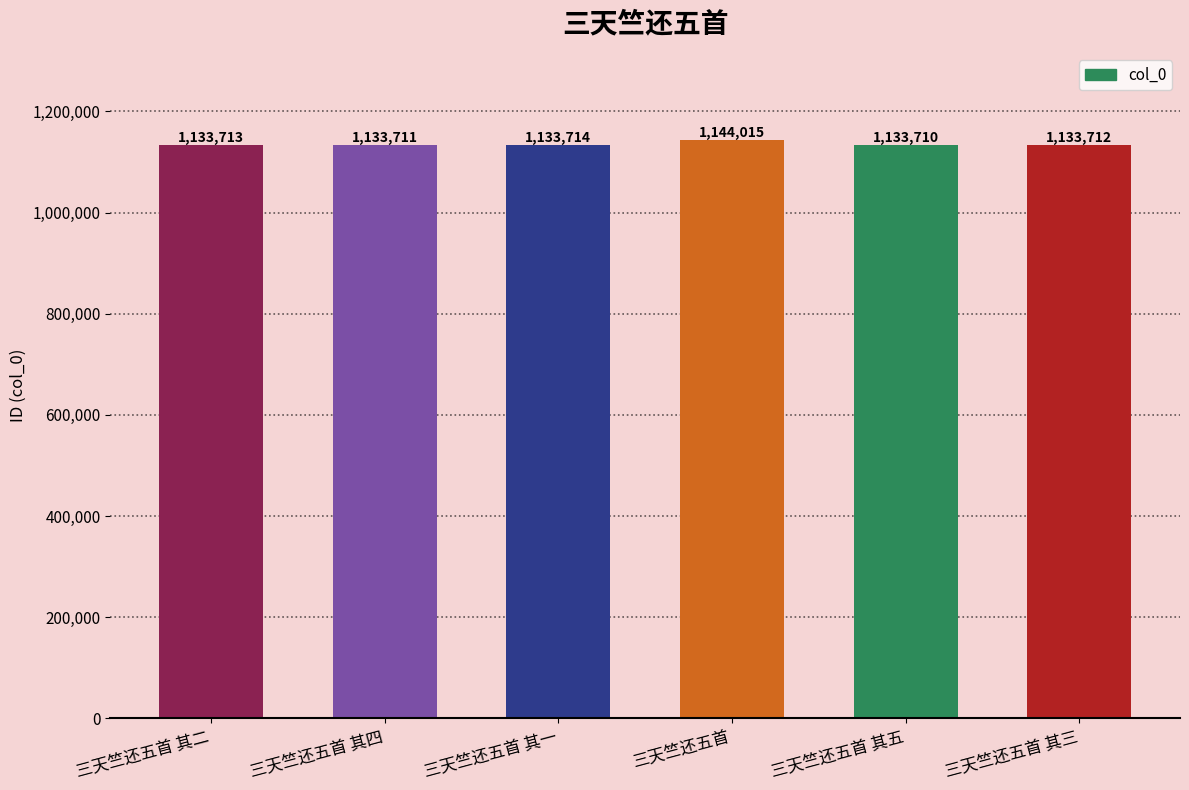

Reading left to right, extract all data points from this chart.

1133713	1133711	1133714	1144015	1133710	1133712